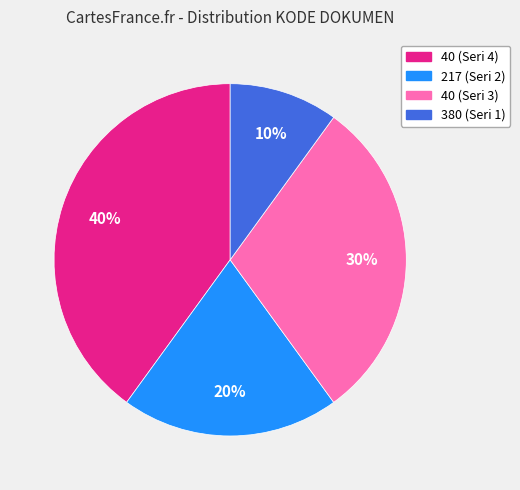

Is it true that 40 (Seri 4) is 40% of the pie?

True